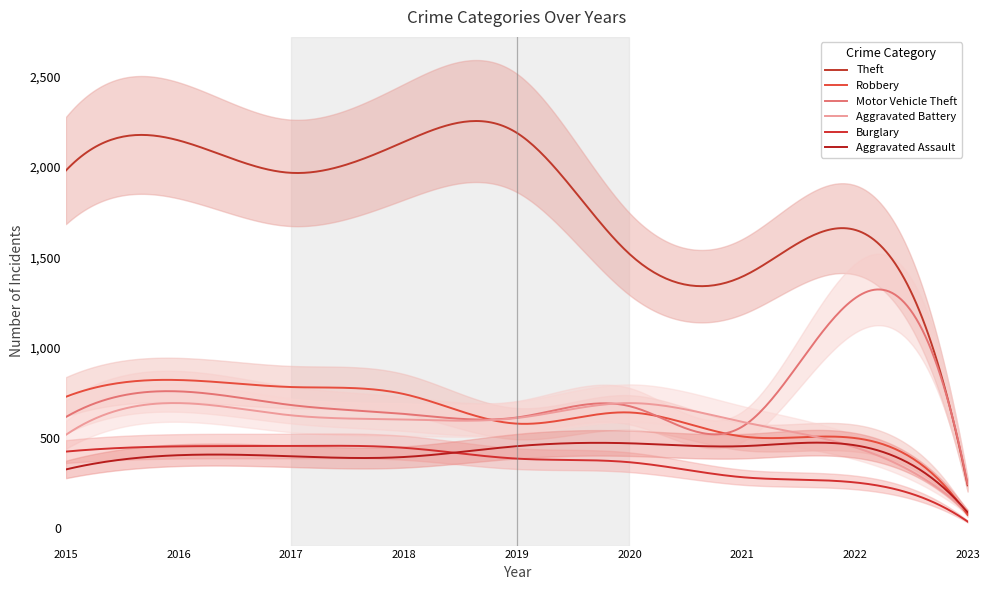

What are all the series names shown in the legend?

Theft, Robbery, Motor Vehicle Theft, Aggravated Battery, Burglary, Aggravated Assault